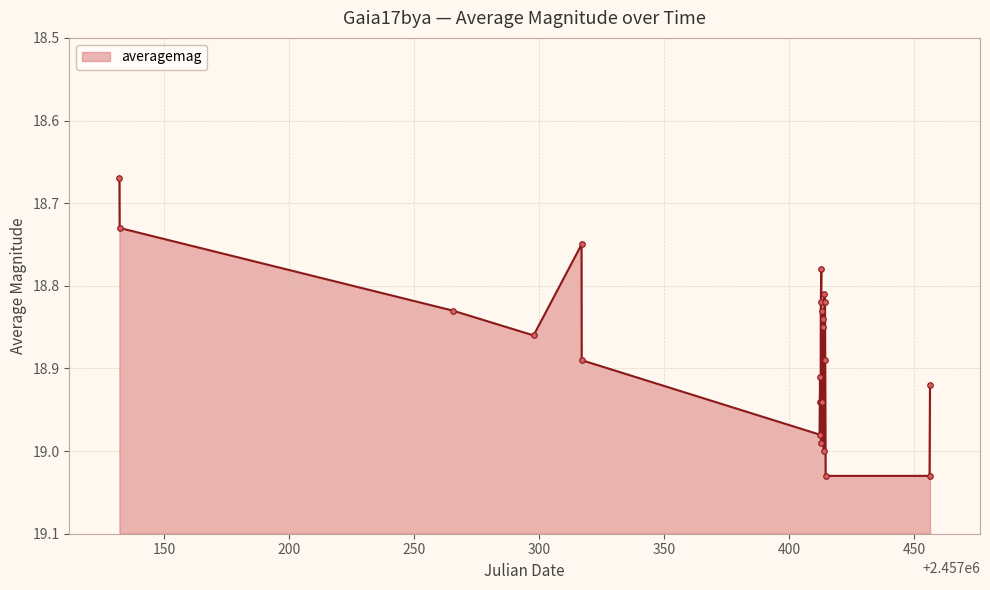

True or false: there are more than 2 points higher than both neighbors.

True